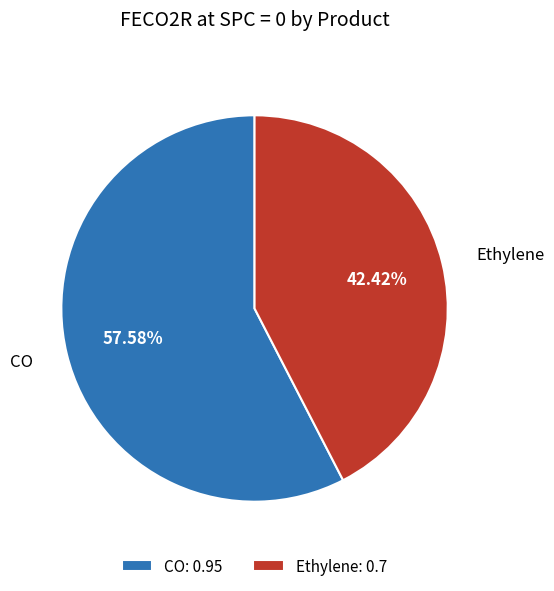

Is the sum of CO and Ethylene greater than half?

Yes